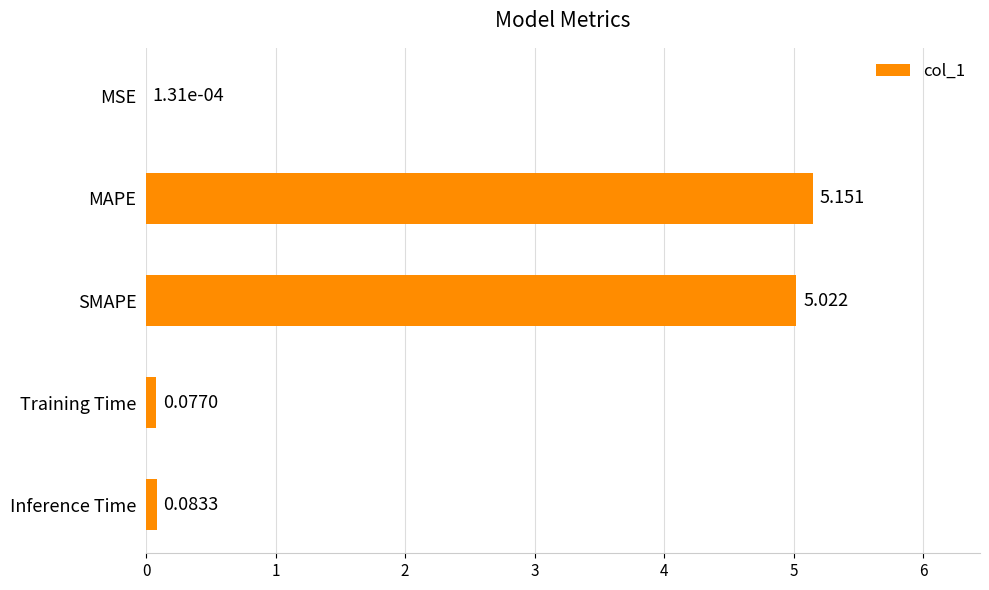

What is the sum of all values?

10.3